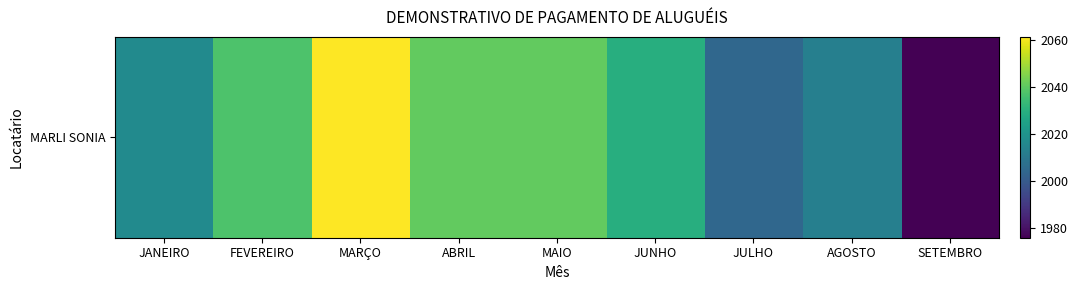

List the labels in order of value, smallest first.

SETEMBRO, JULHO, AGOSTO, JANEIRO, JUNHO, FEVEREIRO, ABRIL, MAIO, MARÇO